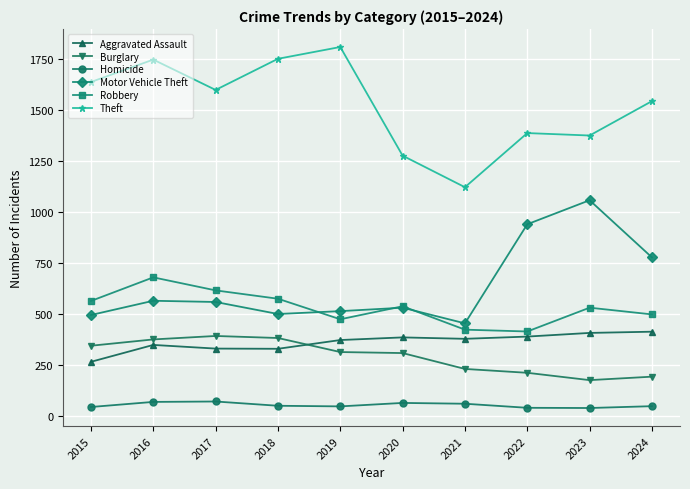

Count the number of data series in this chart.

6